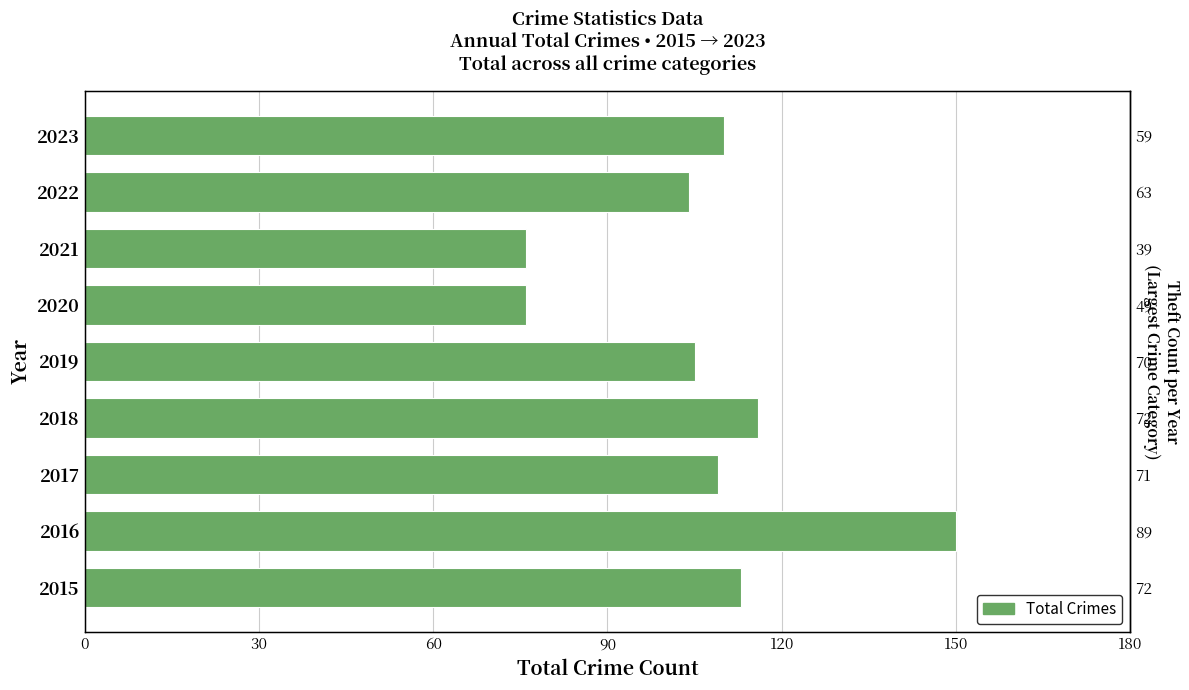

Is it true that the value at 2023 is 110?

True